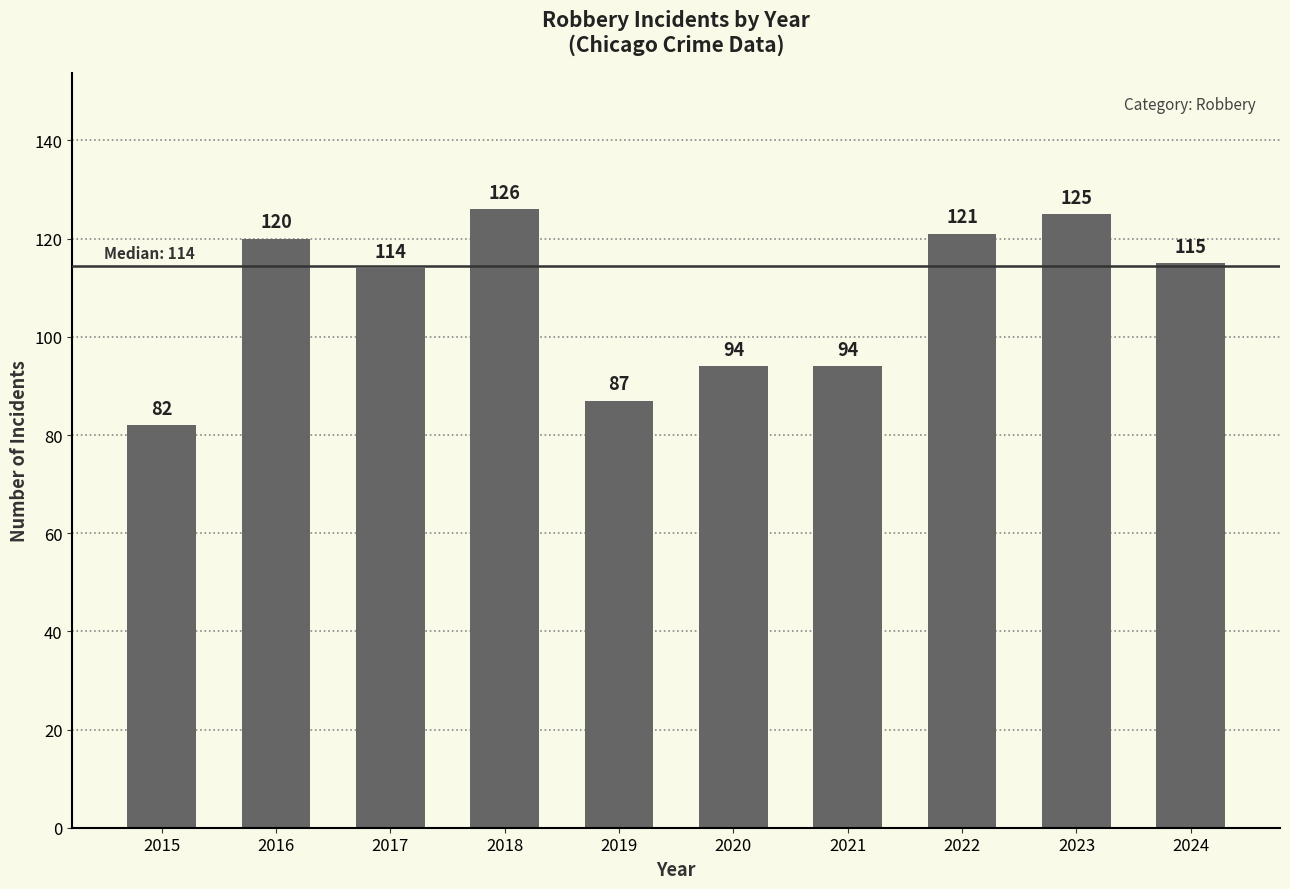

Approximately how many times larger is the value at 2023 compared to 2016?

1.0